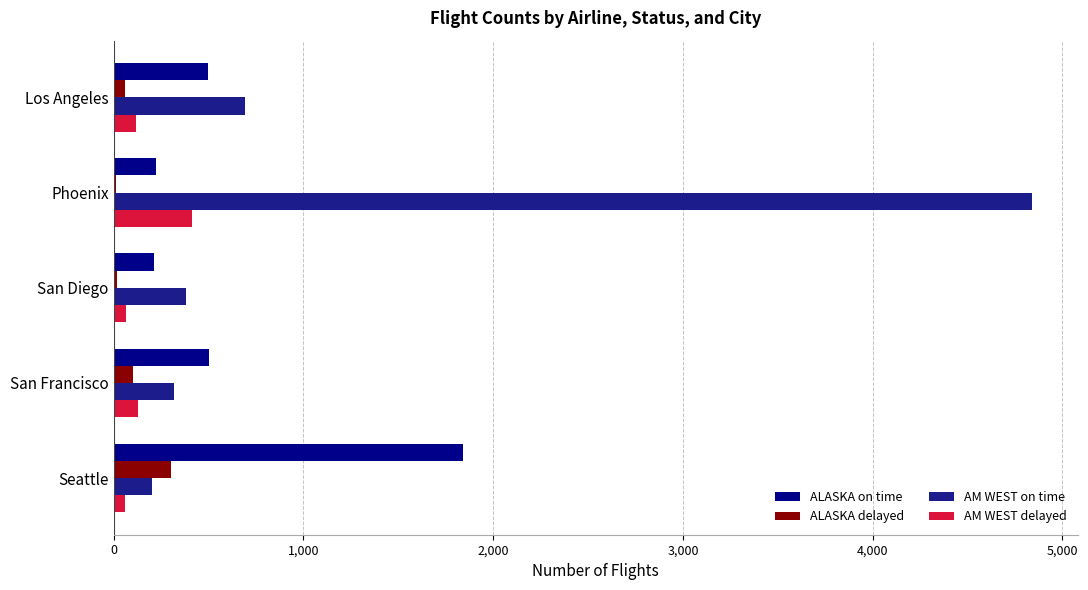

How many data points does each series have?

5